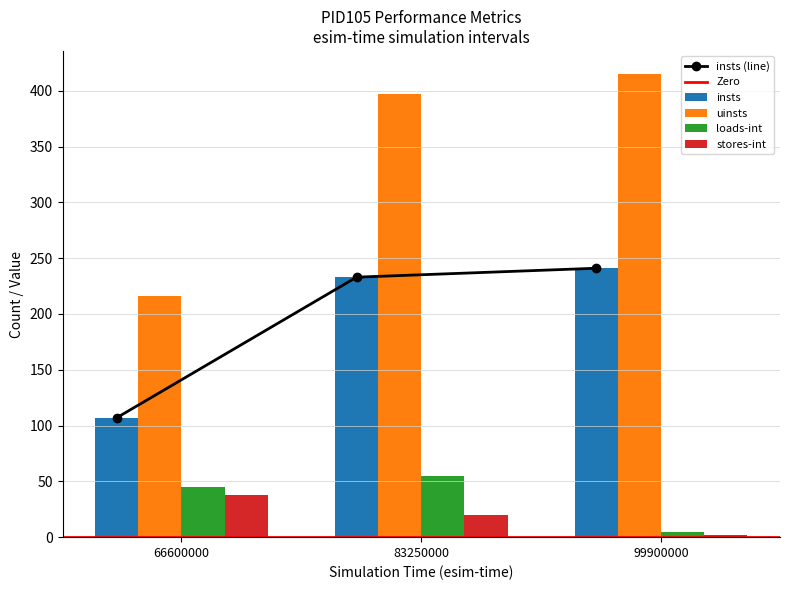

What is the difference between the pid105-stores-int values at 99900000 and 66600000?

36